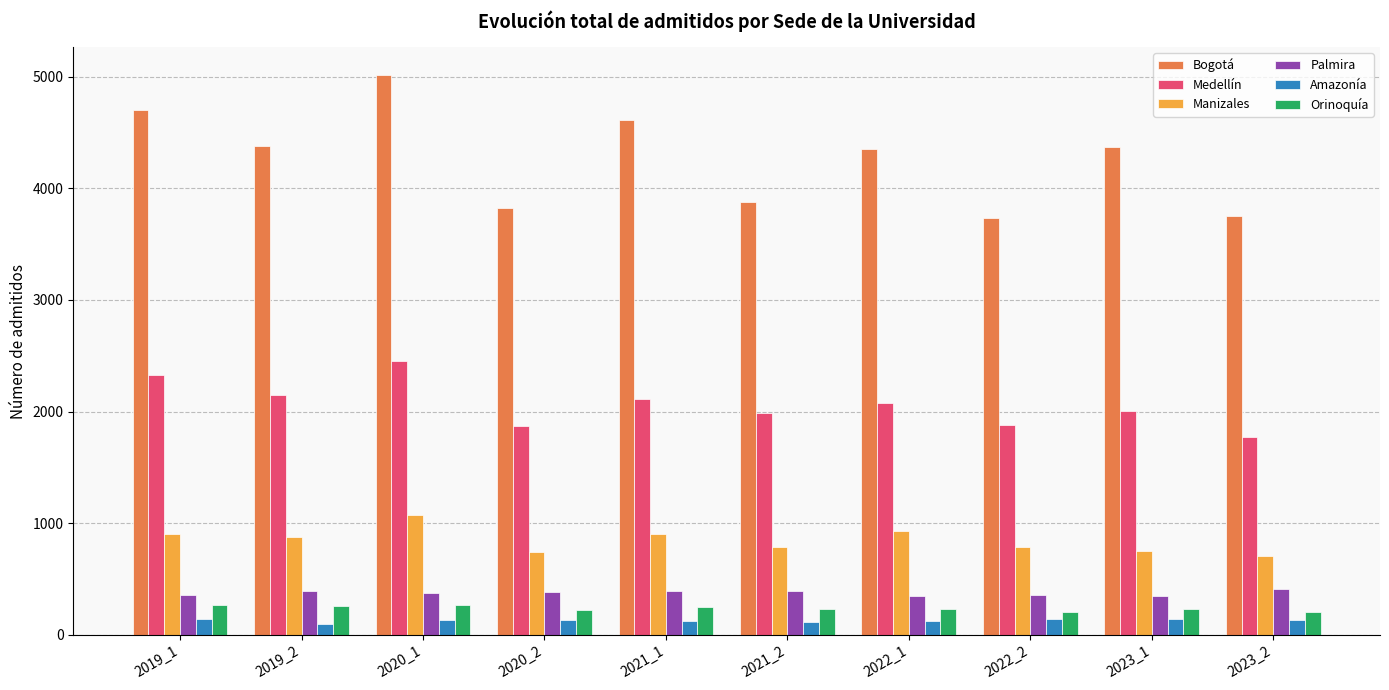

At how many categories does at least one series exceed 2221?

10